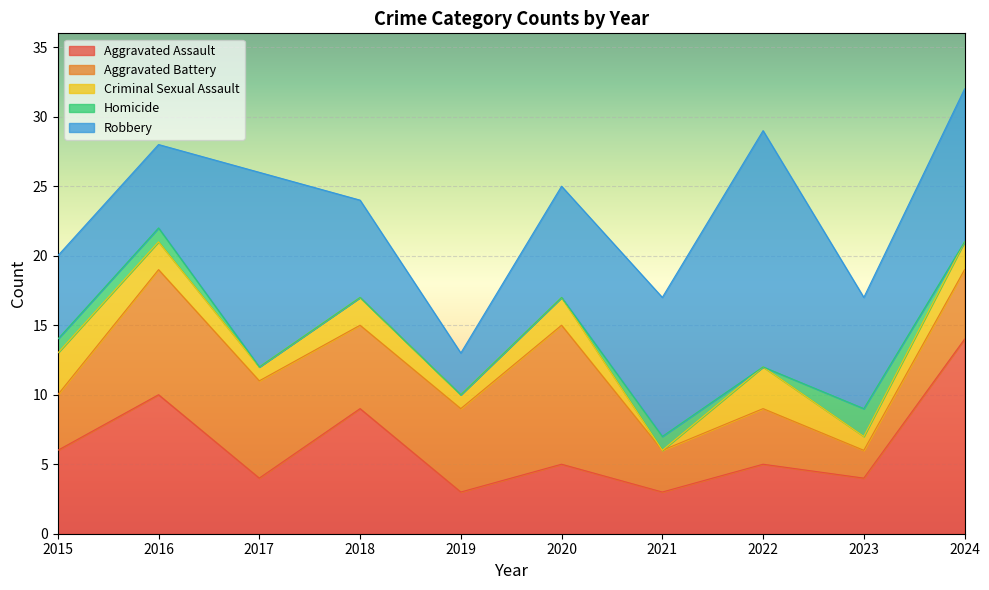

How many lines are shown in the chart?

5